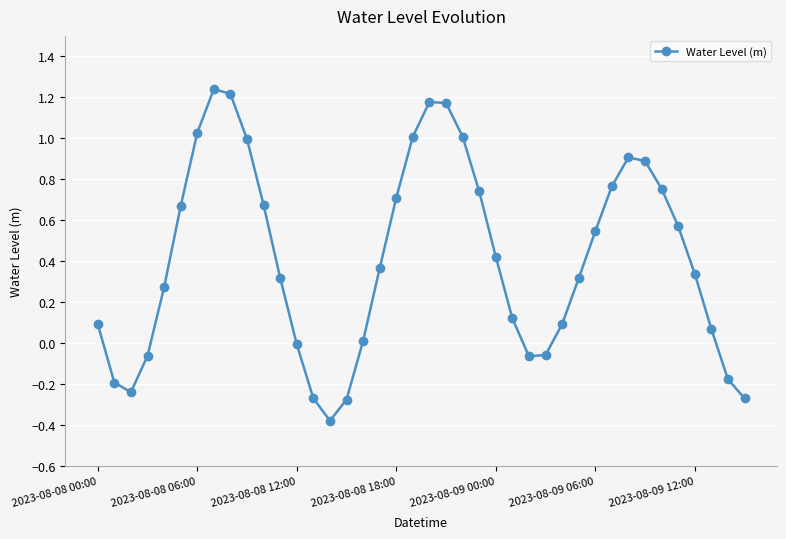

How many points are higher than both their immediate neighbors (excluding endpoints)?

3